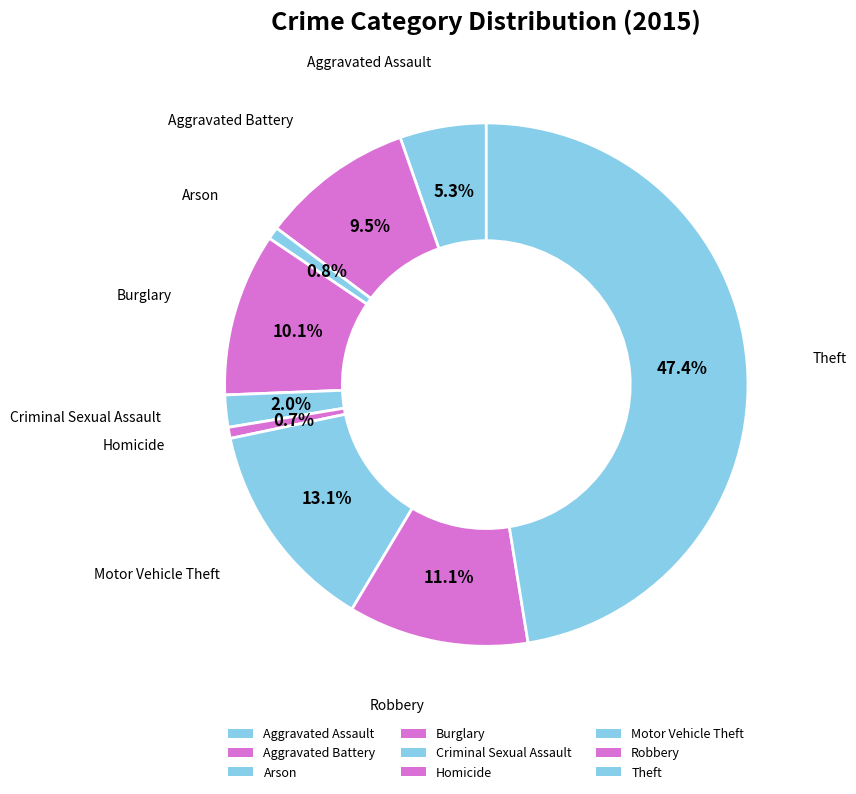

What portion of the pie excludes Criminal Sexual Assault?

98.0%